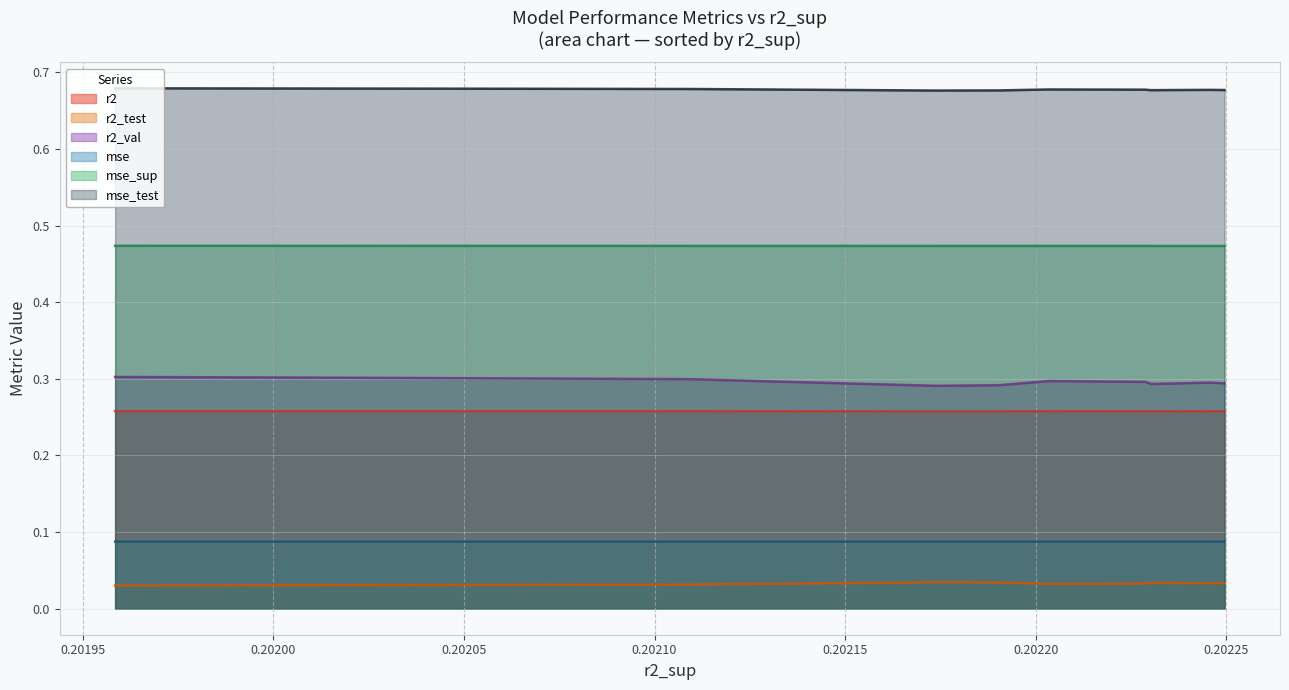

What are all the series names shown in the legend?

r2, r2_test, r2_val, mse, mse_sup, mse_test